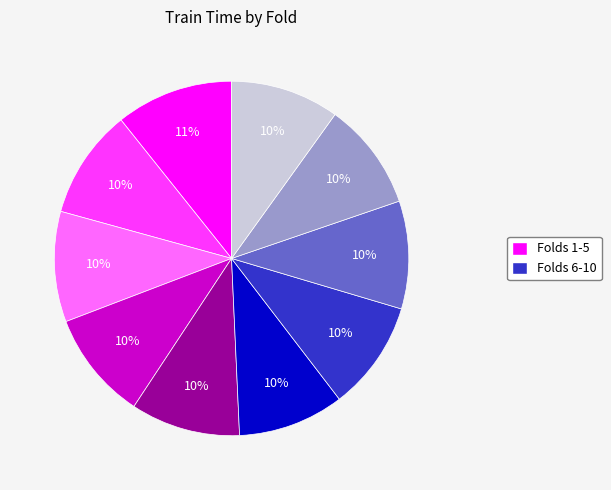

Is there any slice that represents more than half of the pie?

No